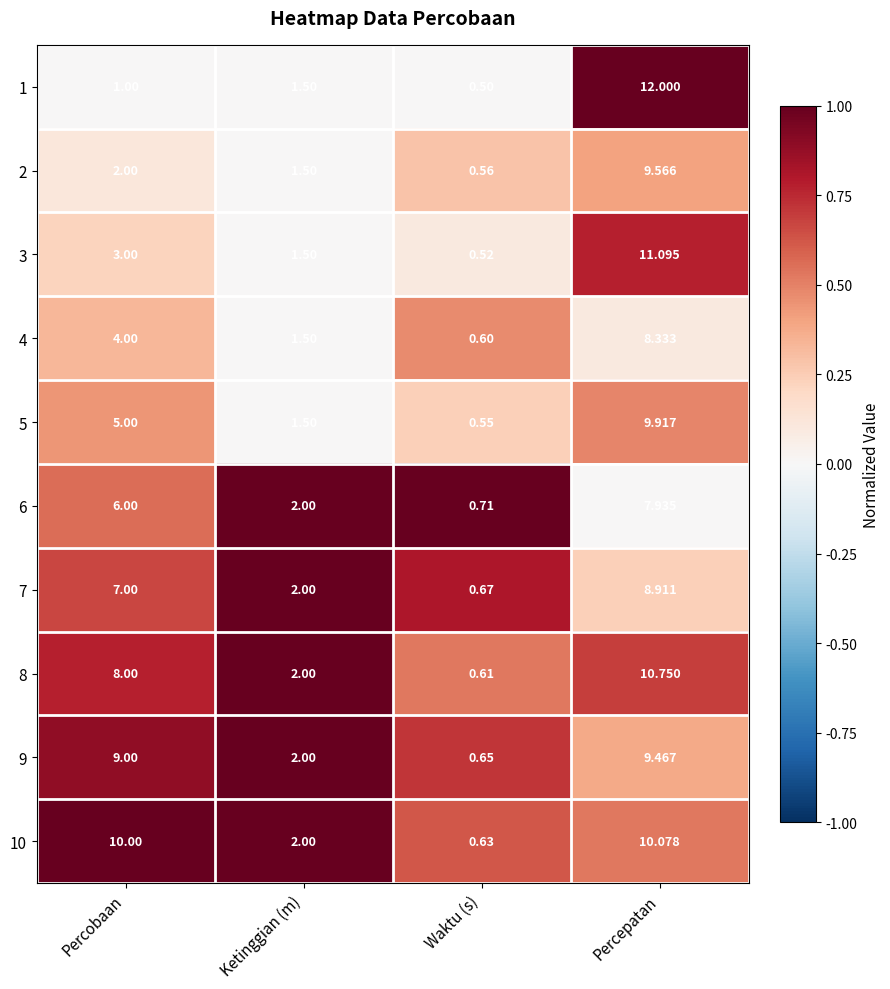

Between Ketinggian (m) and Percepatan, which series saw the biggest shift?

1